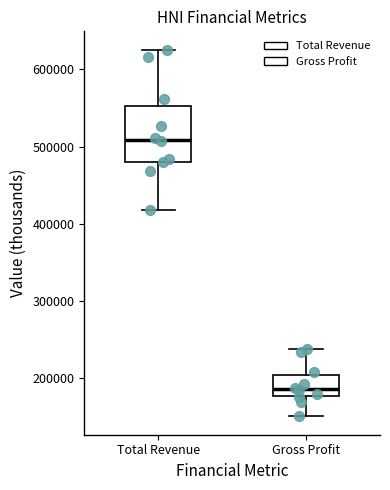

Where does the lower whisker of the box for Gross Profit end on the y-axis? The values are not printed on the chart, so give them approximately, as read against the axis.

150000